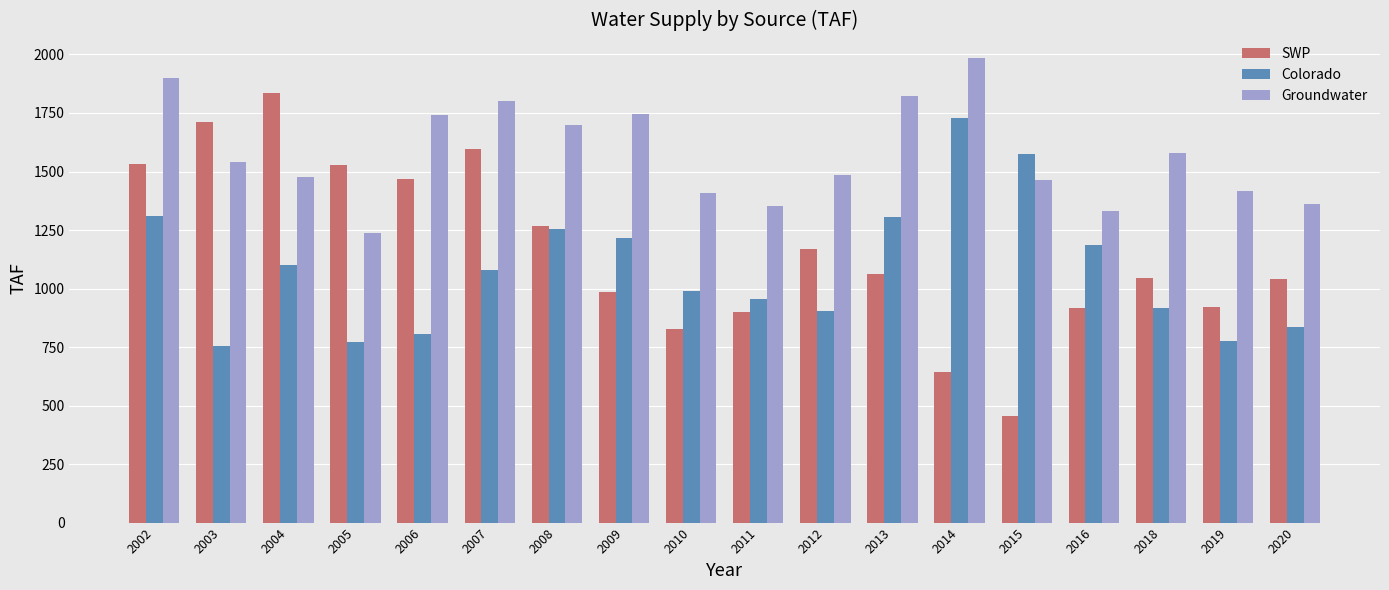

Rank the series at 2002 from lowest to highest value.

Colorado, SWP, Groundwater